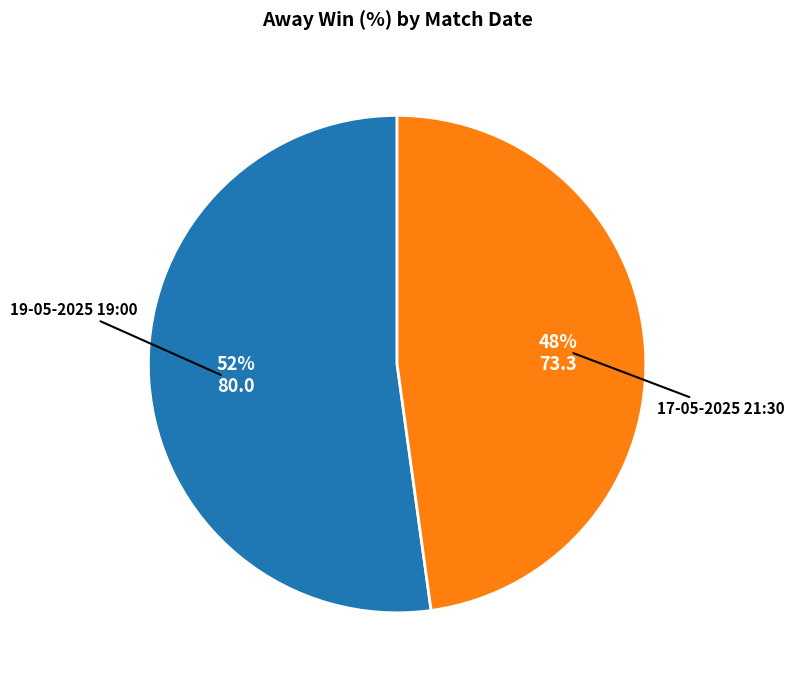

To the nearest percent, what is the average slice percentage?

50%